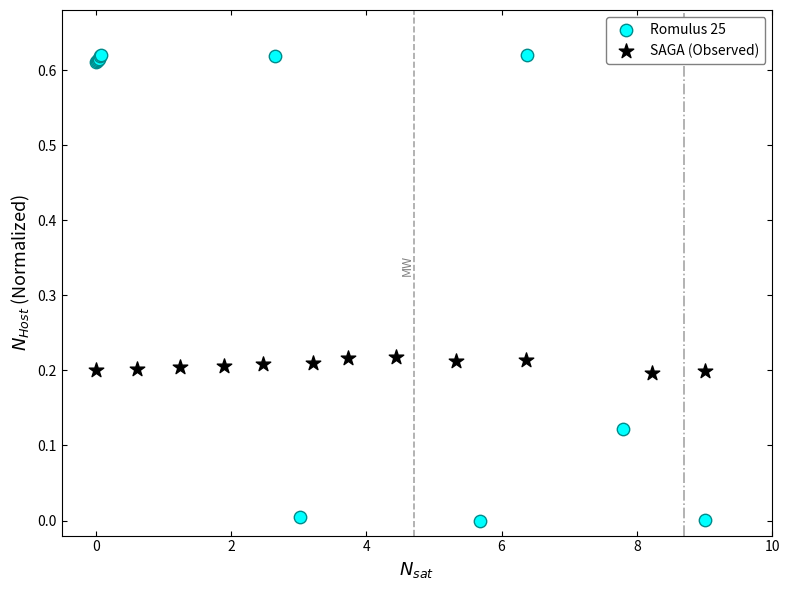

Which series contains the lowest Y value?

Romulus 25